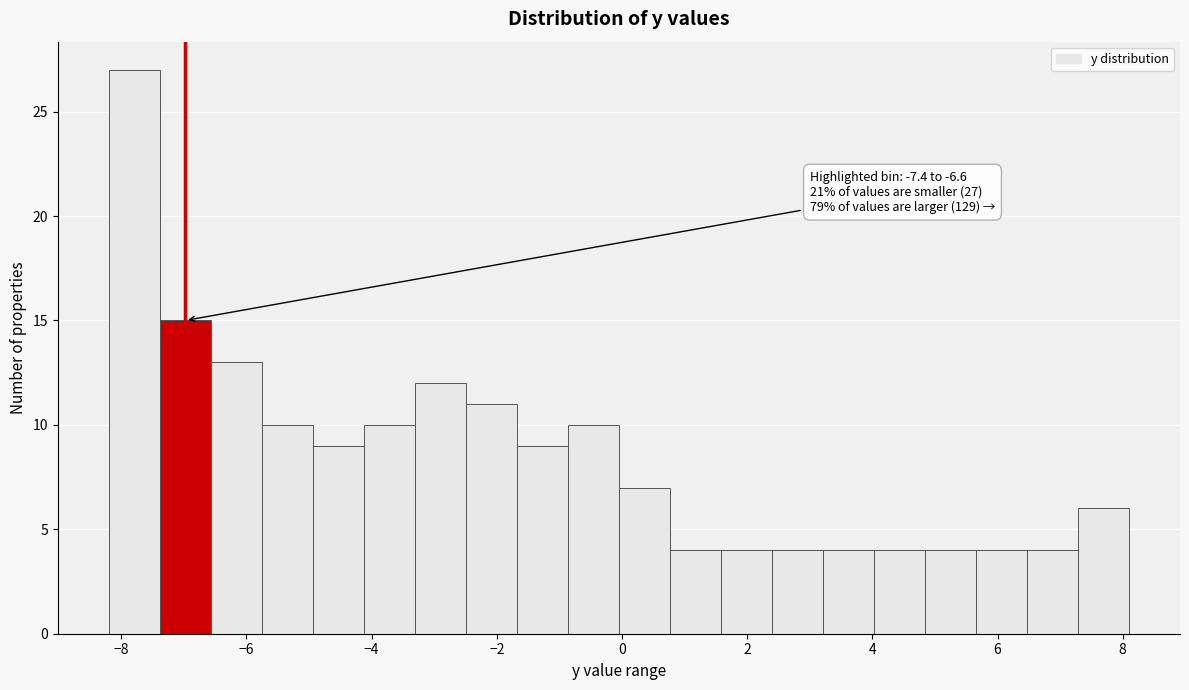

Over which range of the x-axis is the bar tallest?

-8.2 to -7.4